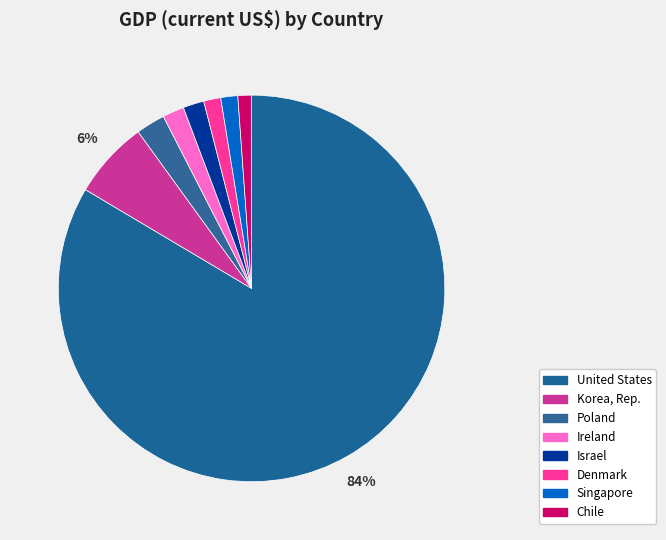

Count the number of slices in the pie.

8